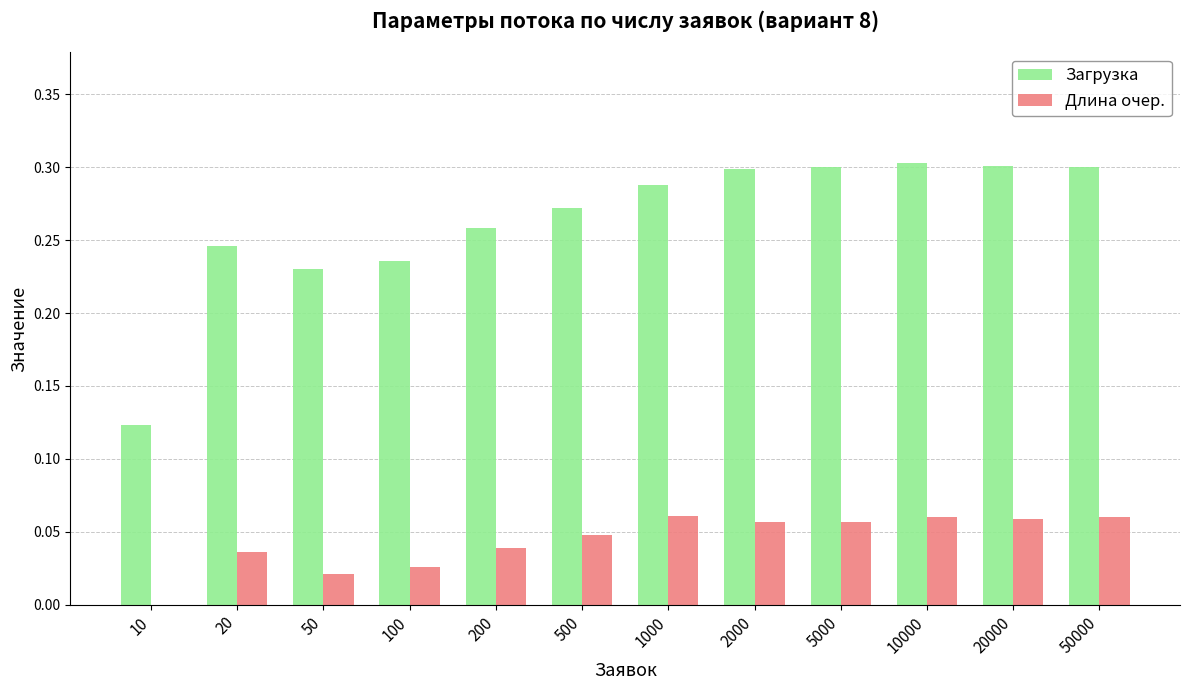

Is the value of Загрузка at 200 greater than the value of Длина очер. at 20?

Yes